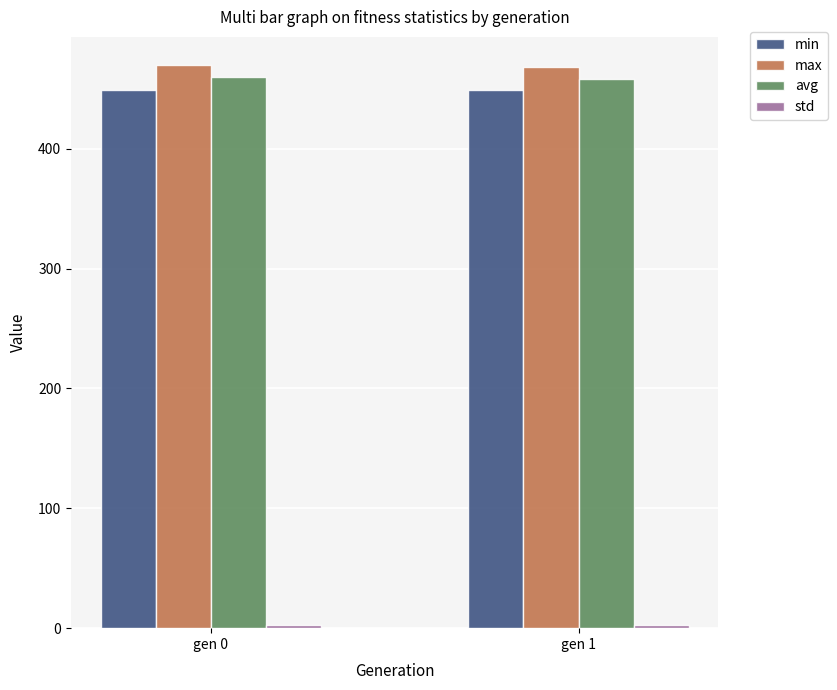

The value of min at gen 0 is 449.3. True or false?

True